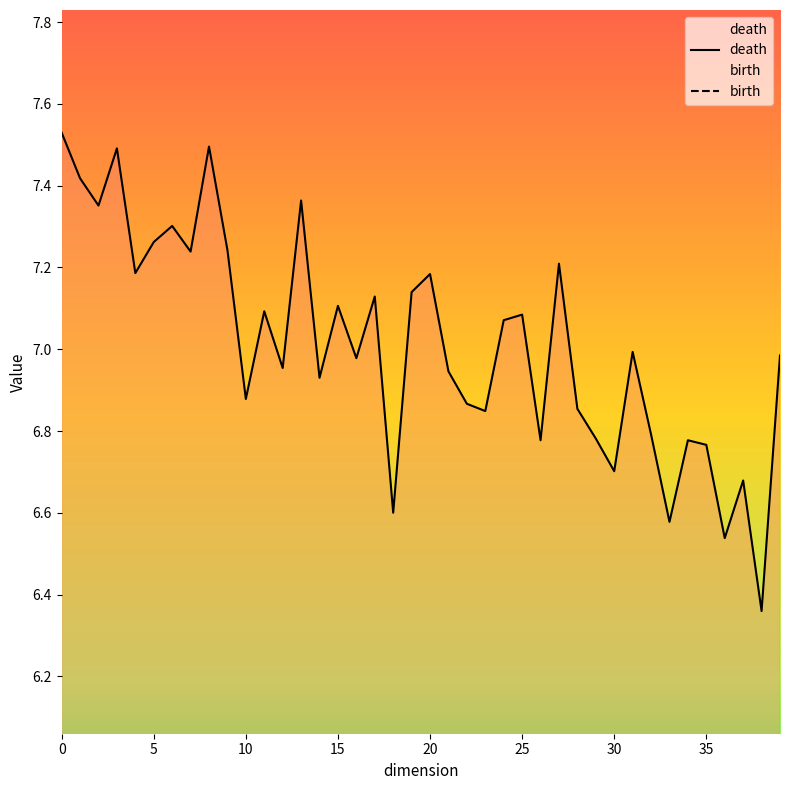

The value of death at 25 is 10.8. True or false?

False